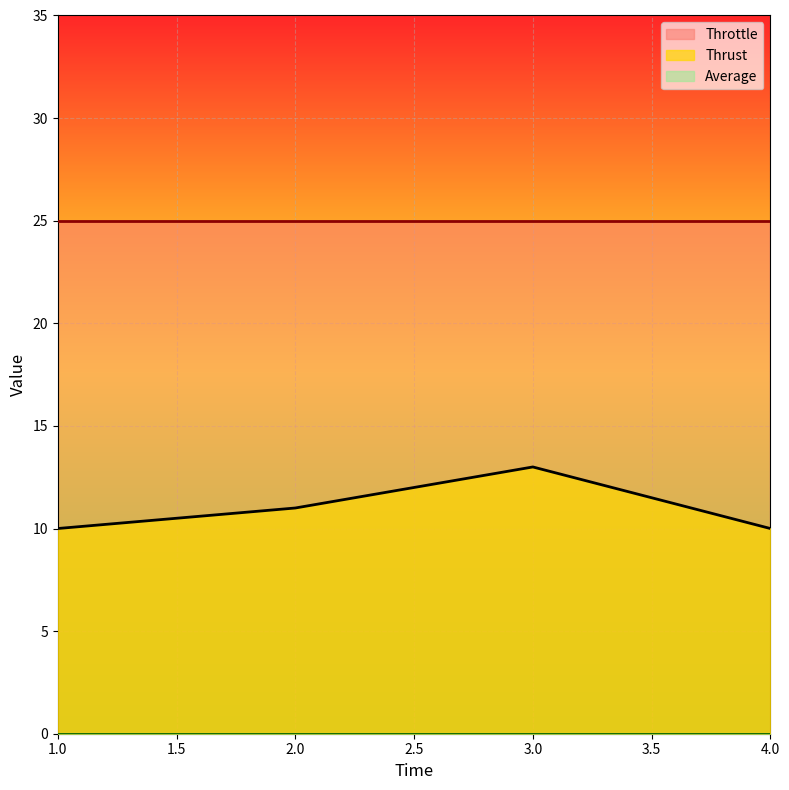

Which has a higher value, 4 or 3?

3